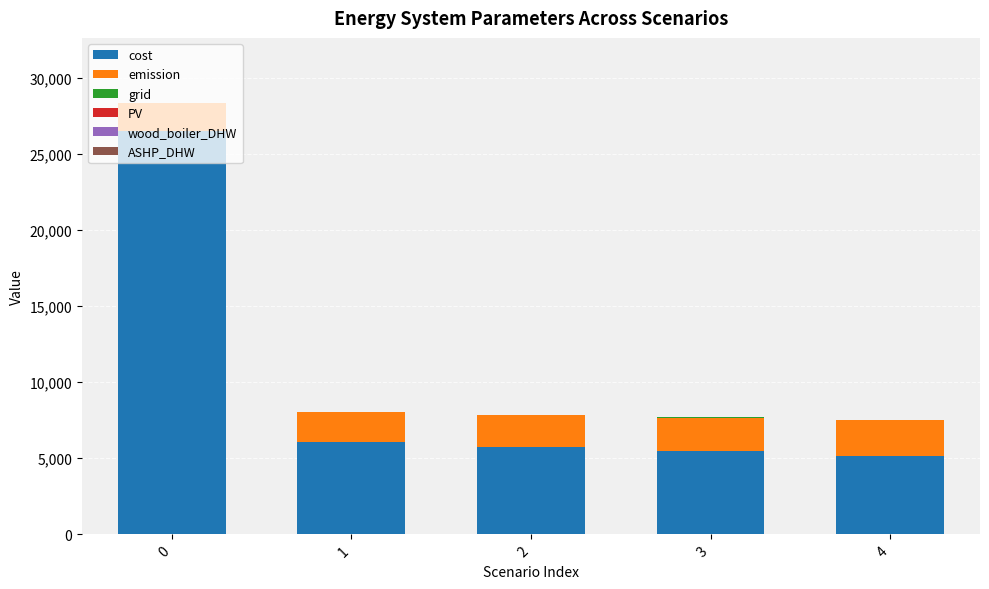

How many data points does each series have?

5